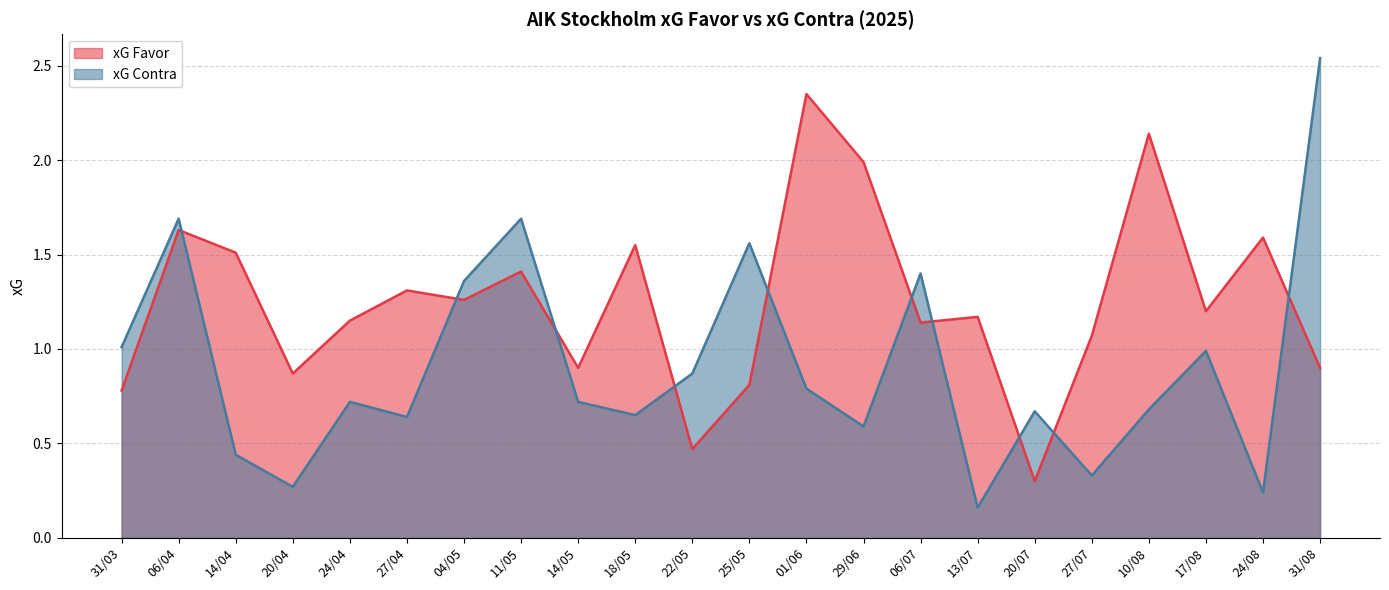

What is the difference between the maximum and second lowest values in the xG Contra series?

2.3